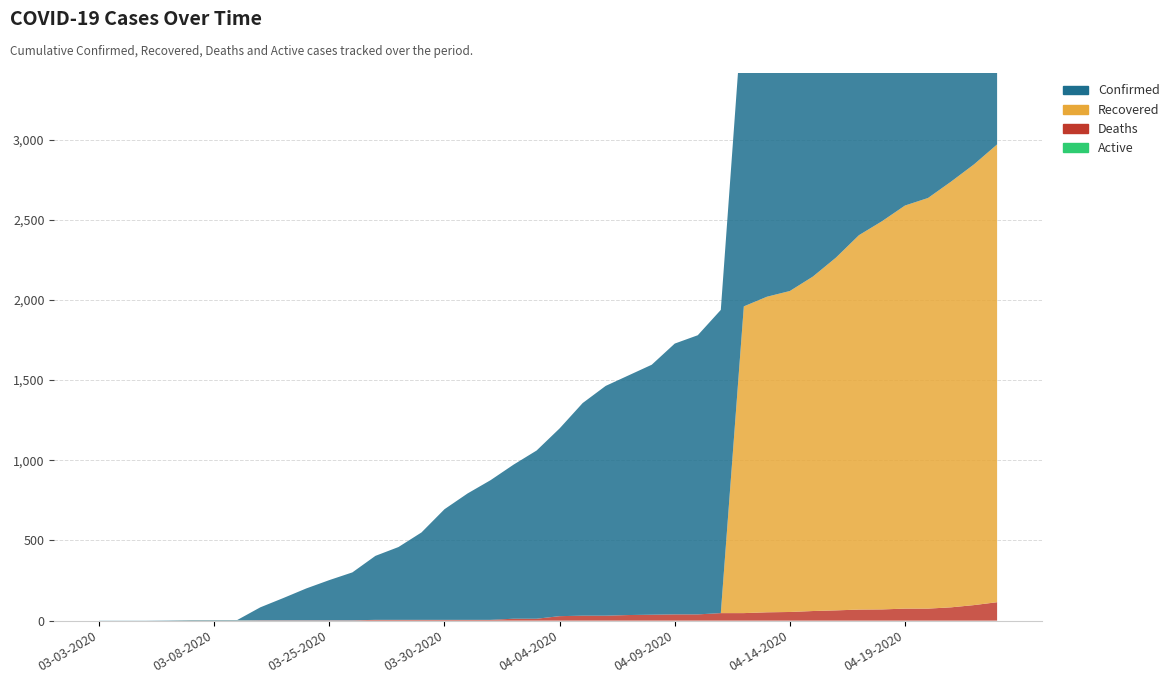

Reading left to right, transcribe all the data shown in this chart.

Confirmed: 1	1	1	2	3	3	3	81	139	199	251	299	399	454	545	690	788	871	961	1049	1171	1326	1433	1495	1559	1689	1741	1891	1960	2020	2056	2146	2264	2404	2491	2589	2636	2738	2846	2970
Recovered: 0	0	0	0	1	1	1	0	0	0	0	0	0	0	0	0	0	0	0	0	0	0	0	0	0	0	0	0	1913	1968	2002	2086	2200	2335	2421	2514	2561	2655	2749	2855
Deaths: 0	0	0	0	0	0	0	2	2	2	2	2	5	5	5	5	5	5	12	12	28	31	31	35	37	39	39	47	47	52	54	60	64	69	70	75	75	83	97	115
Active: 0	0	0	0	0	0	0	0	0	0	0	0	0	0	0	0	0	0	0	0	0	0	0	0	0	0	0	0	0	0	0	0	0	0	0	0	0	0	0	0